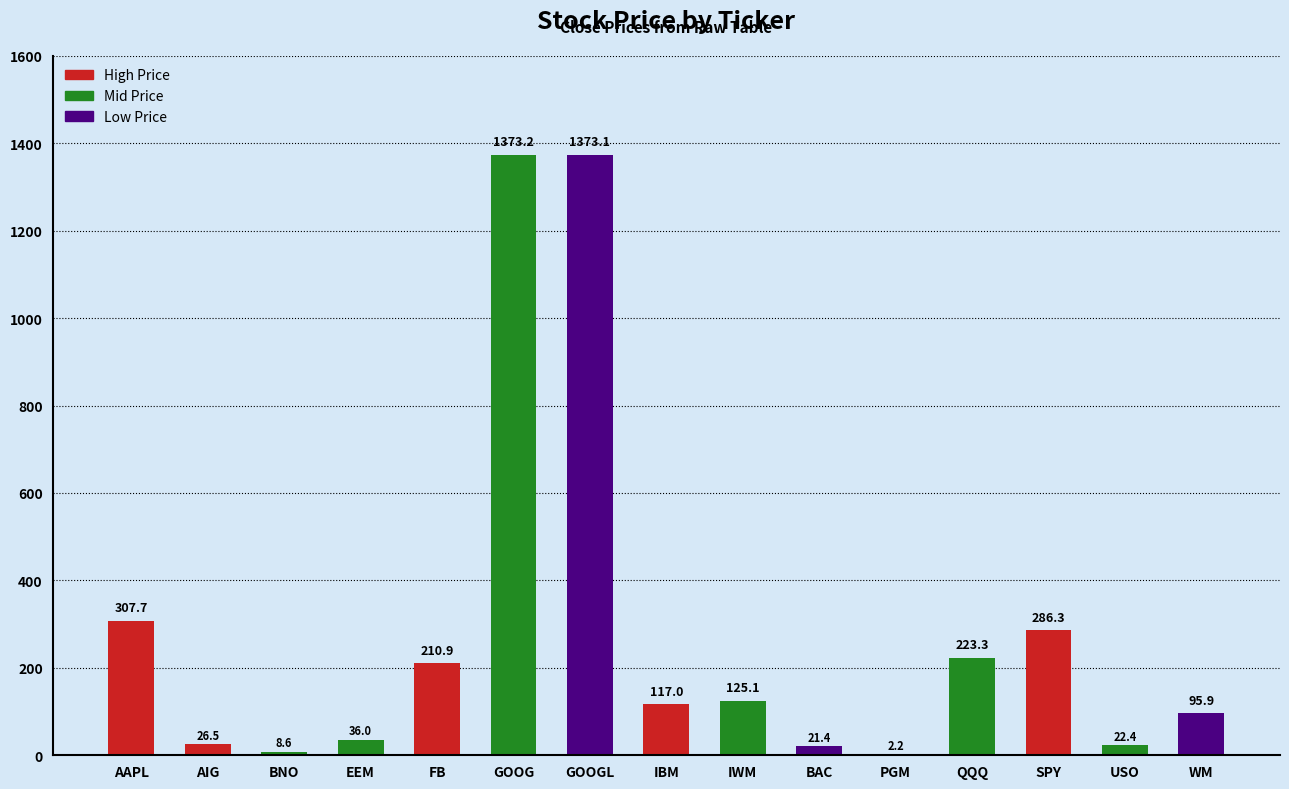

What is the sum of all values?

4229.5